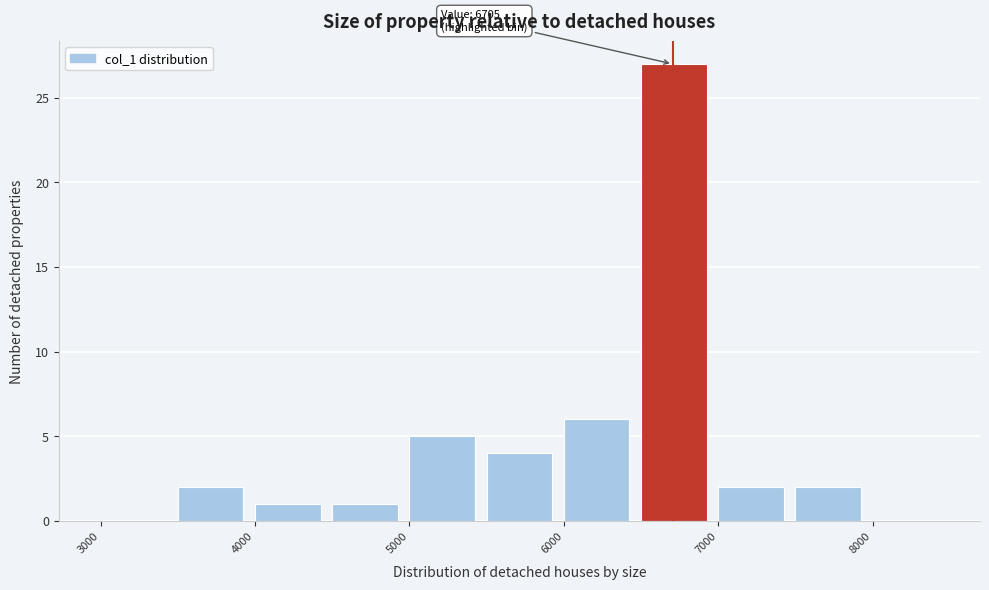

Which range on the x-axis has the tallest bar?

6500 to 7000